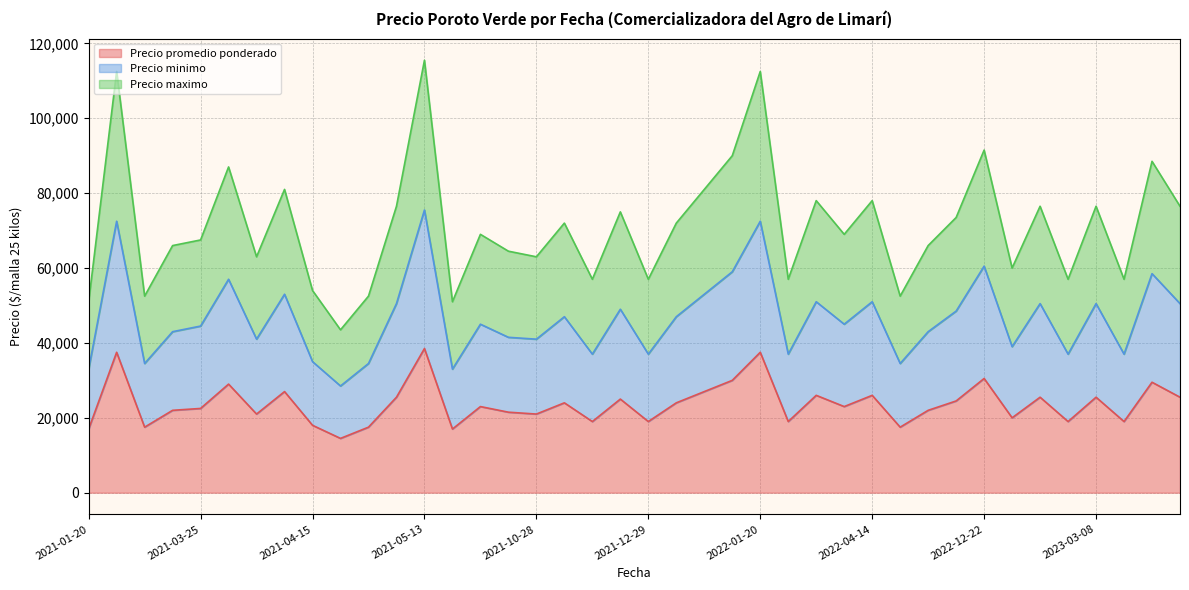

At which category is the sum across all series the highest?

2021-05-13